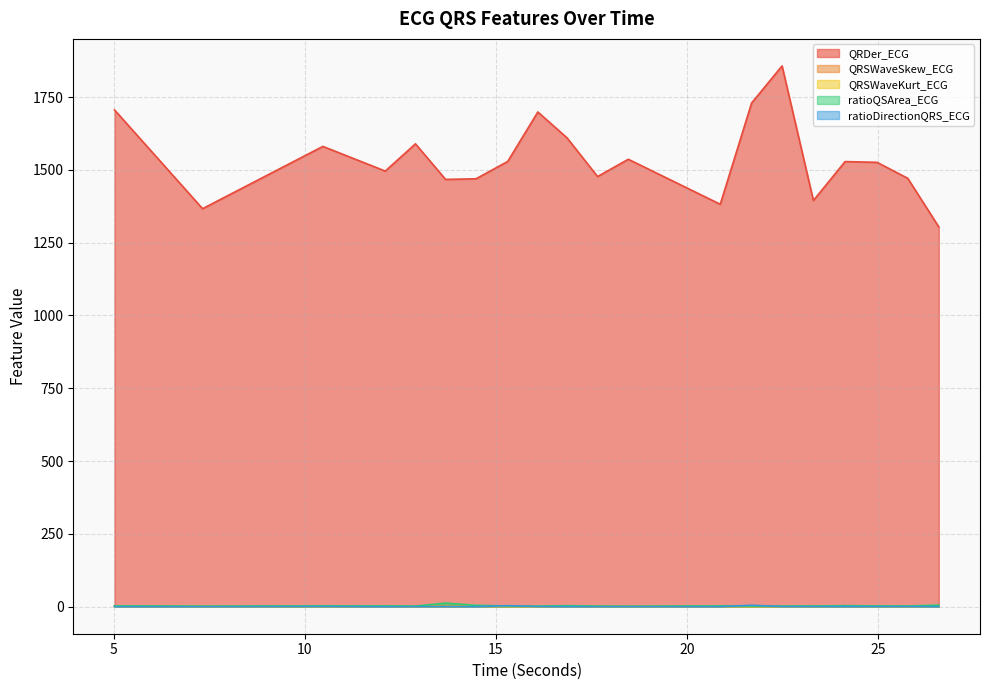

What is the average value of the QRSWaveSkew_ECG series?

1.3